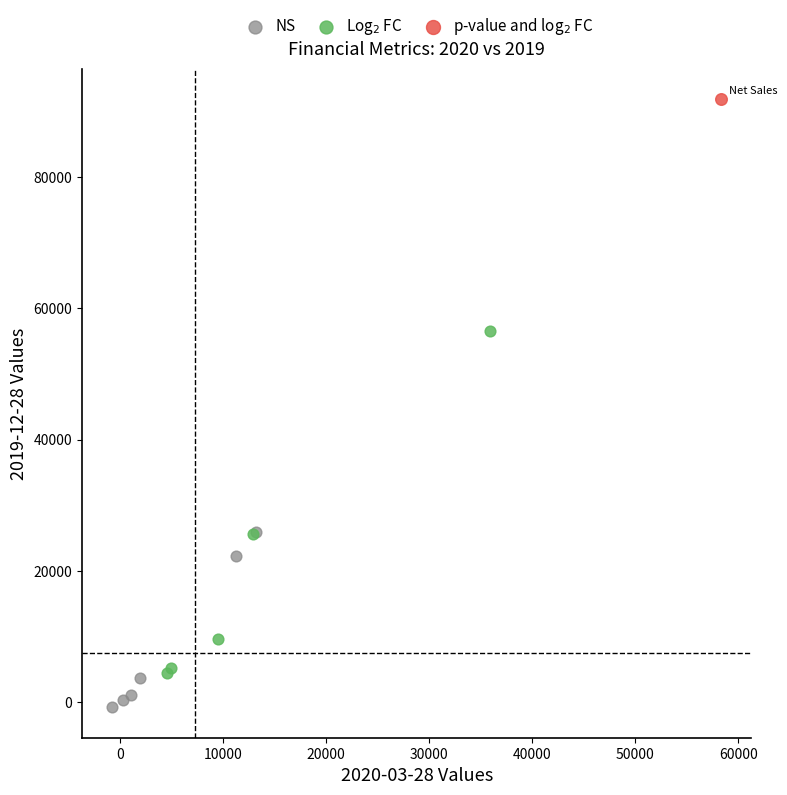

Which series reaches the minimum Y coordinate?

NS